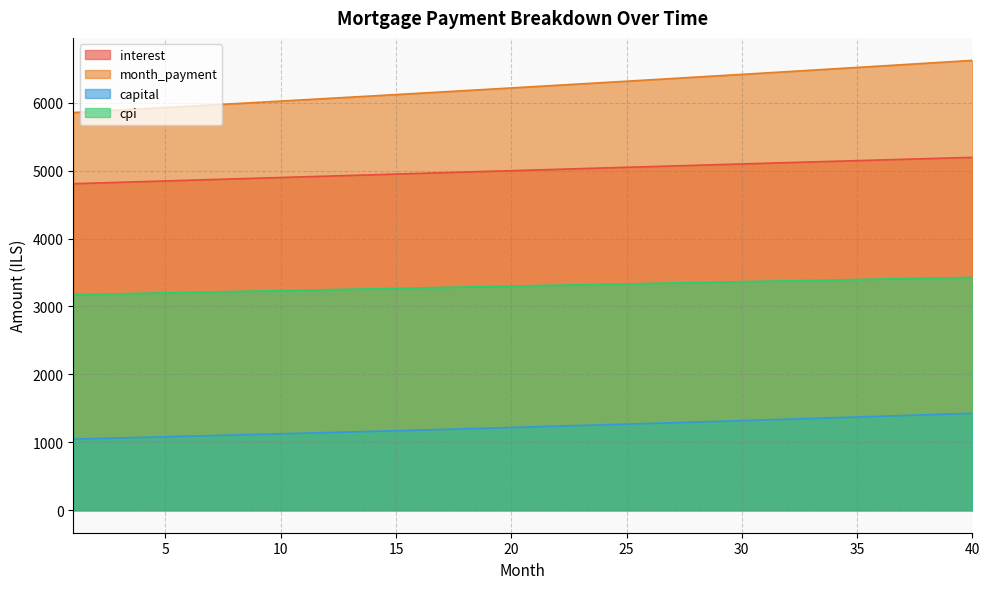

What is the difference between the highest and lowest values at 37?

5165.9